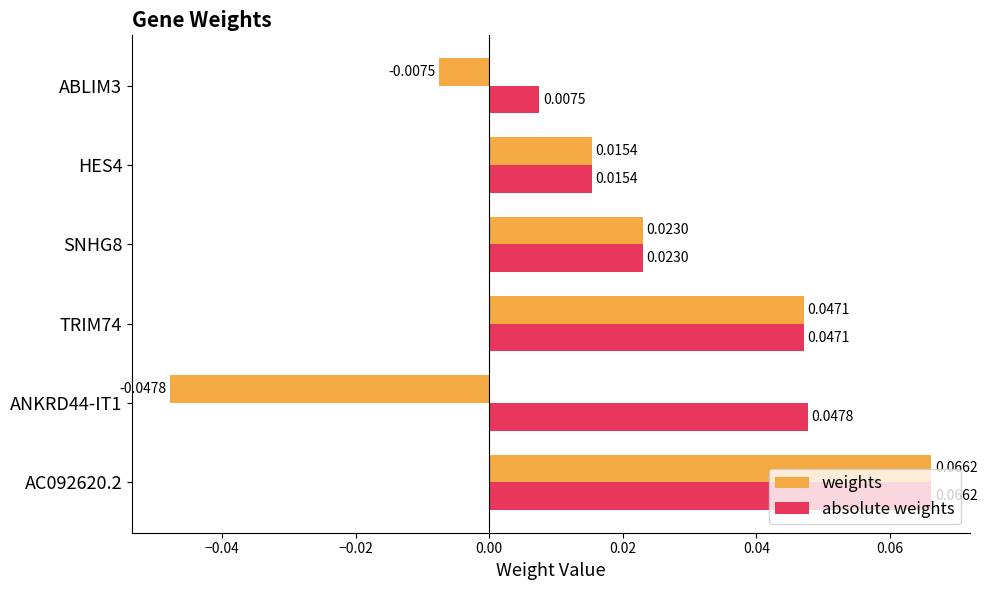

At how many categories does at least one series exceed 0?

6